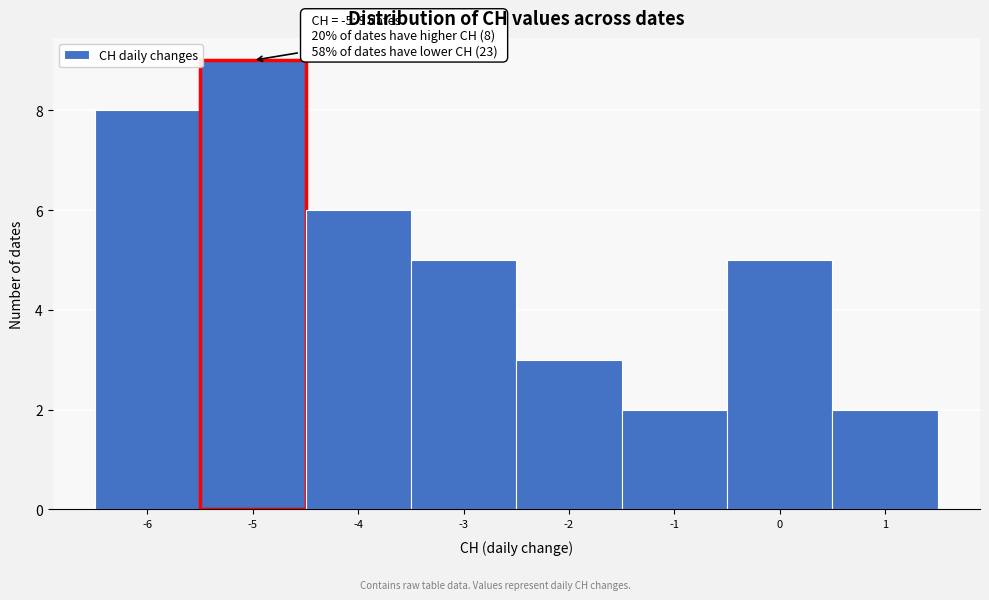

Over which range of the x-axis is the bar tallest?

-5.5 to -4.5